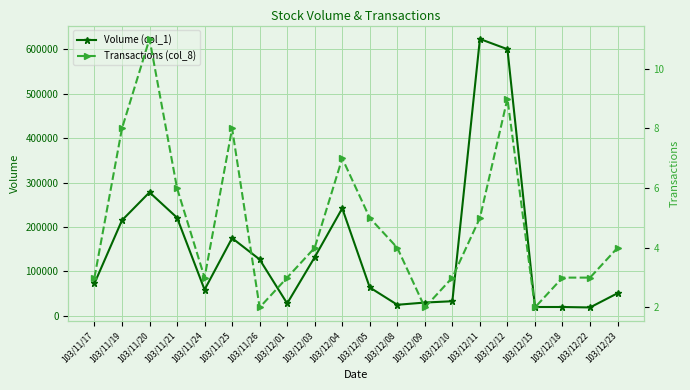

How many series are shown in this chart?

2